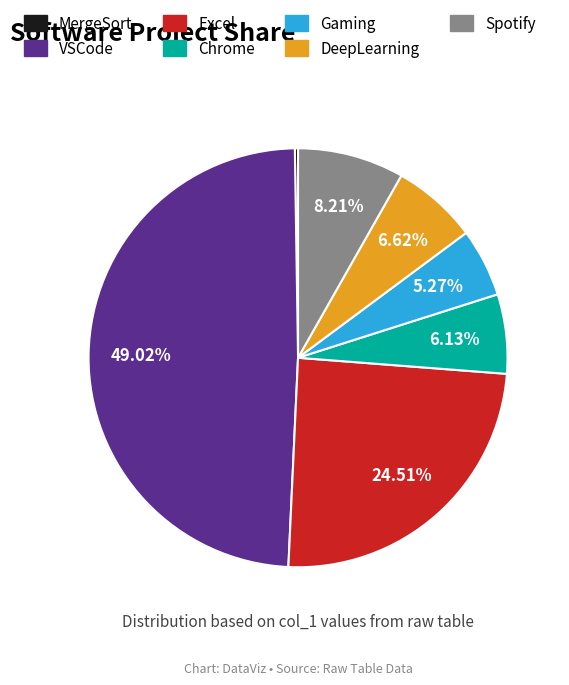

Is the sum of Excel and Spotify greater than half?

No